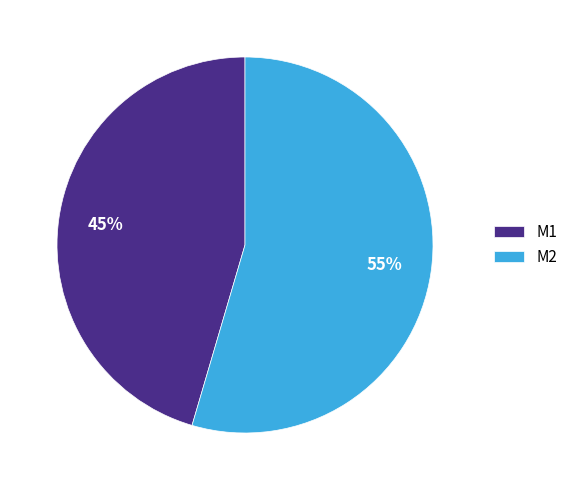

Which category accounts for the majority?

M2